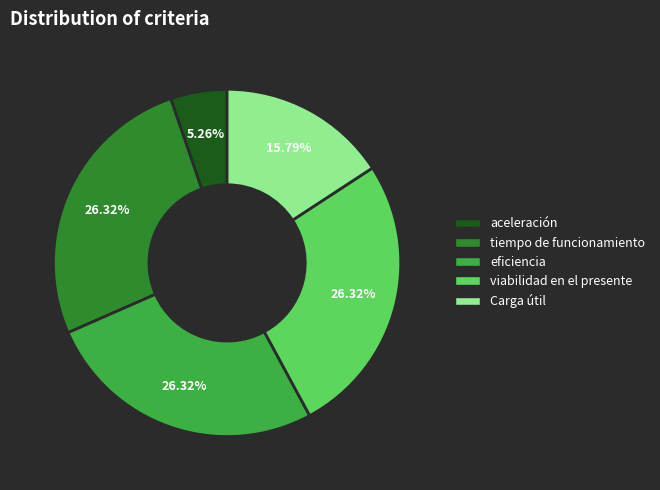

Do tiempo de funcionamiento and Carga útil together represent more than half of the pie?

No